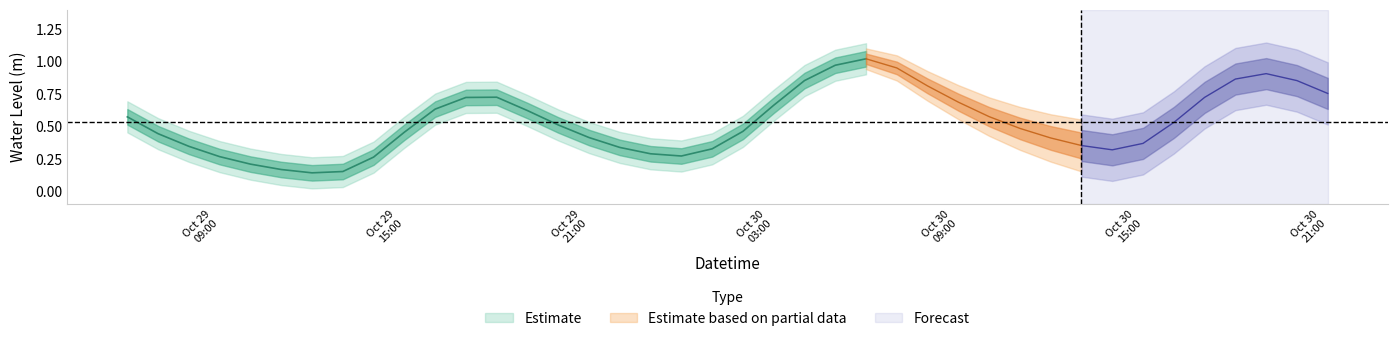

How many interior local valleys (lower than both neighbors) does the data have?

3